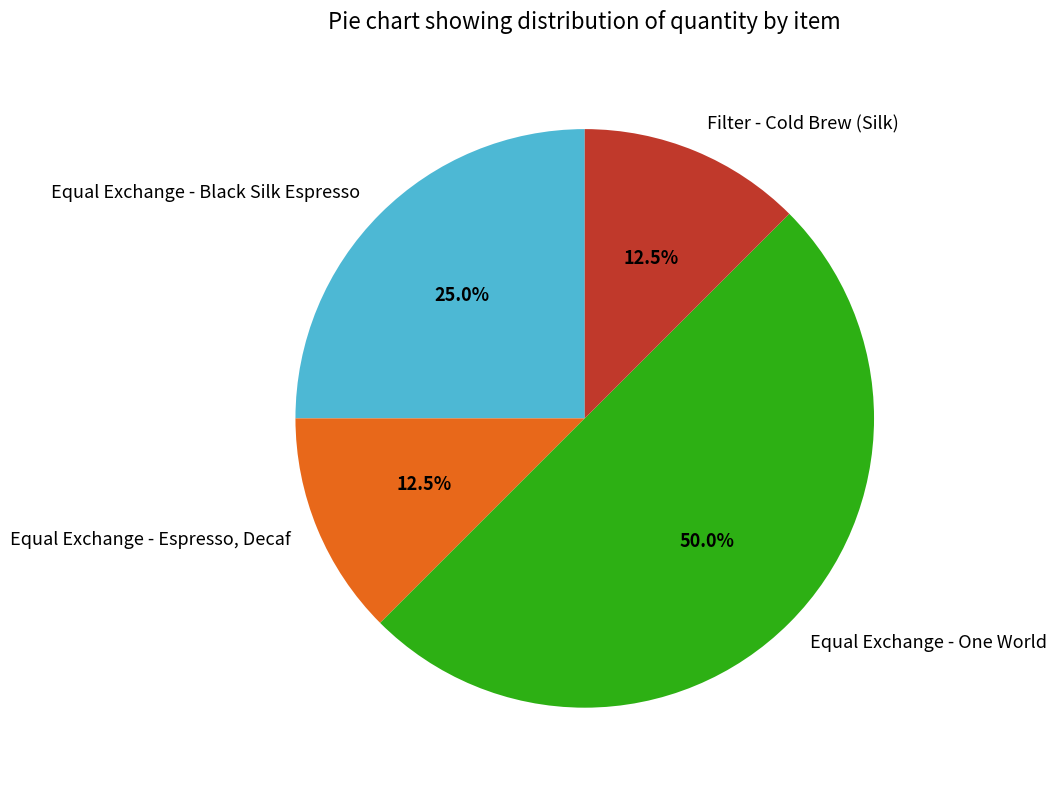

True or false: Equal Exchange - Black Silk Espresso accounts for 25% of the total.

True